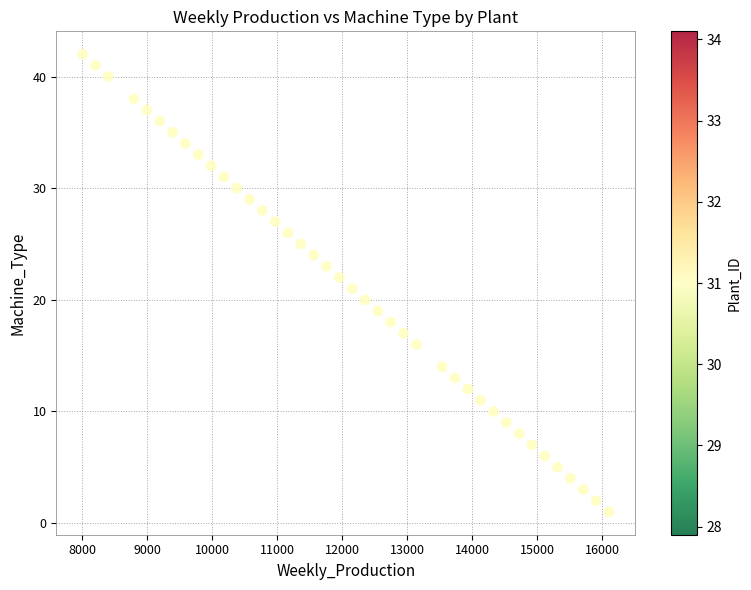

What is the range of Y values (max minus min)?

41